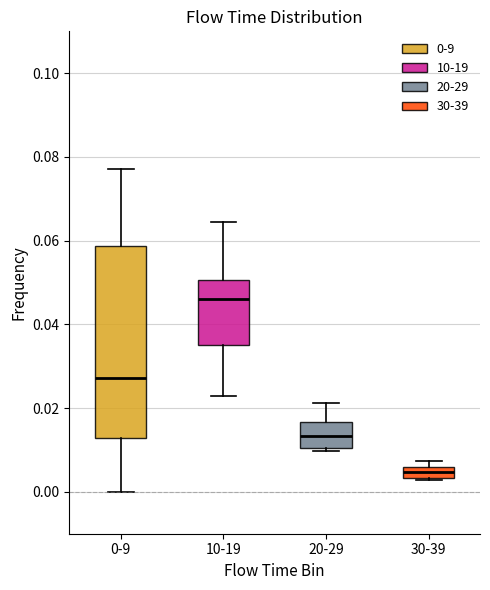

Comparing the boxes themselves (not the whiskers), which one is the tallest?

0-9